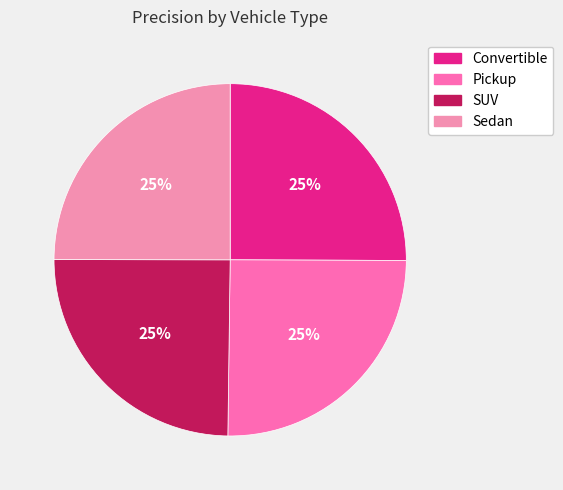

Does any single category account for the majority?

No